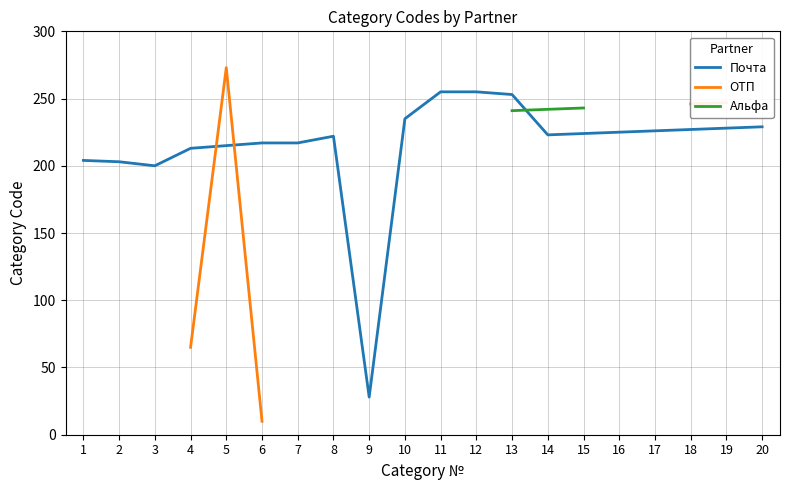

At which category does Почта reach its first local valley?

3